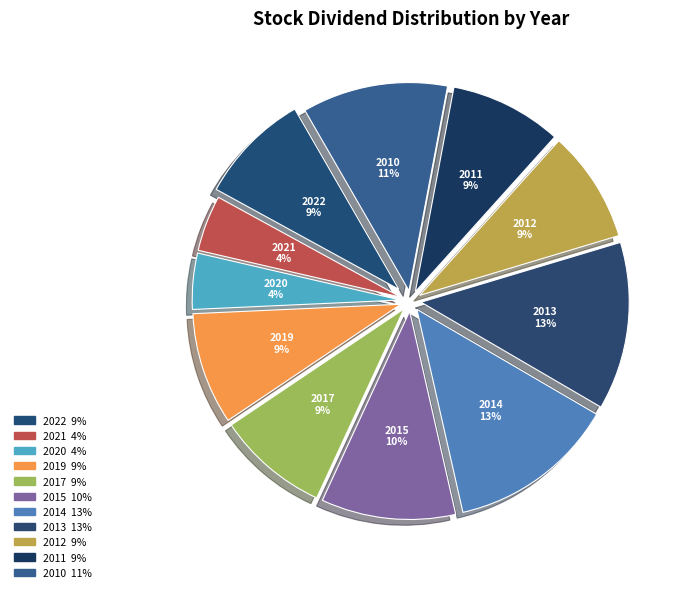

Which has a higher value, 2020 or 2015?

2015